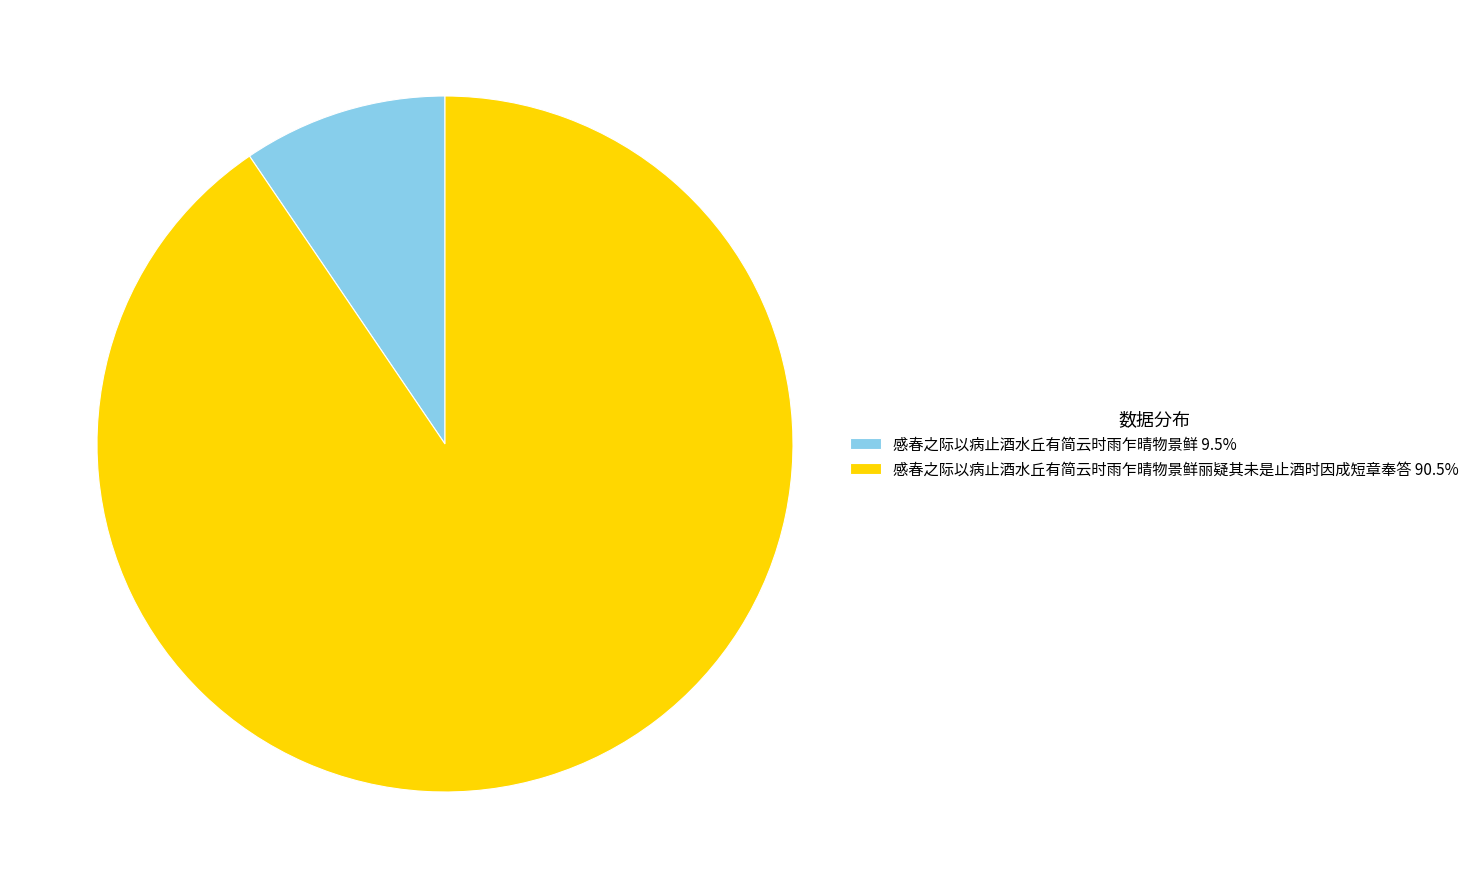

Does 感春之际以病止酒水丘有简云时雨乍晴物景鲜丽疑其未是止酒时因成短章奉答 90.5% represent more than half of the total?

Yes